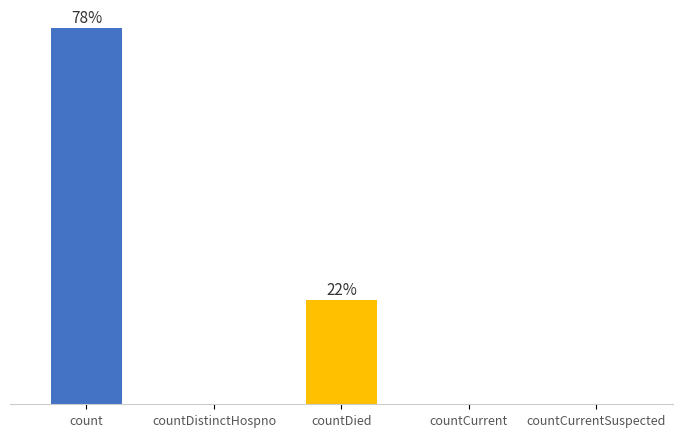

The value at count is 108.5. True or false?

False